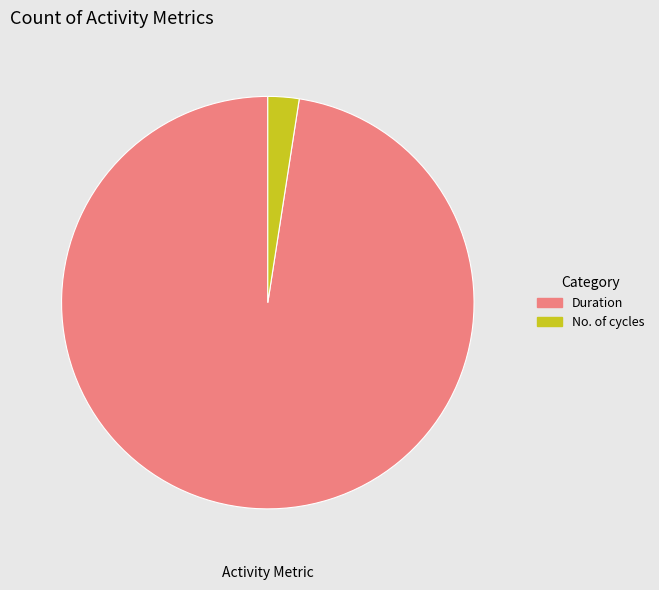

How many slices are in this pie chart?

2